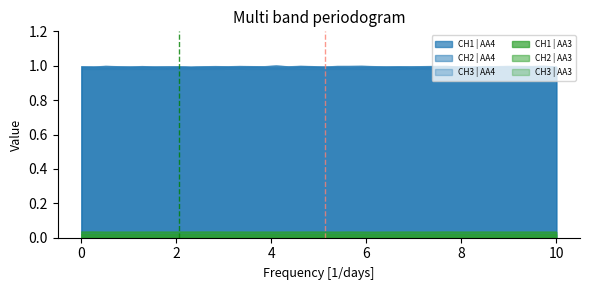

What is the label of the 36th point from the left?

35